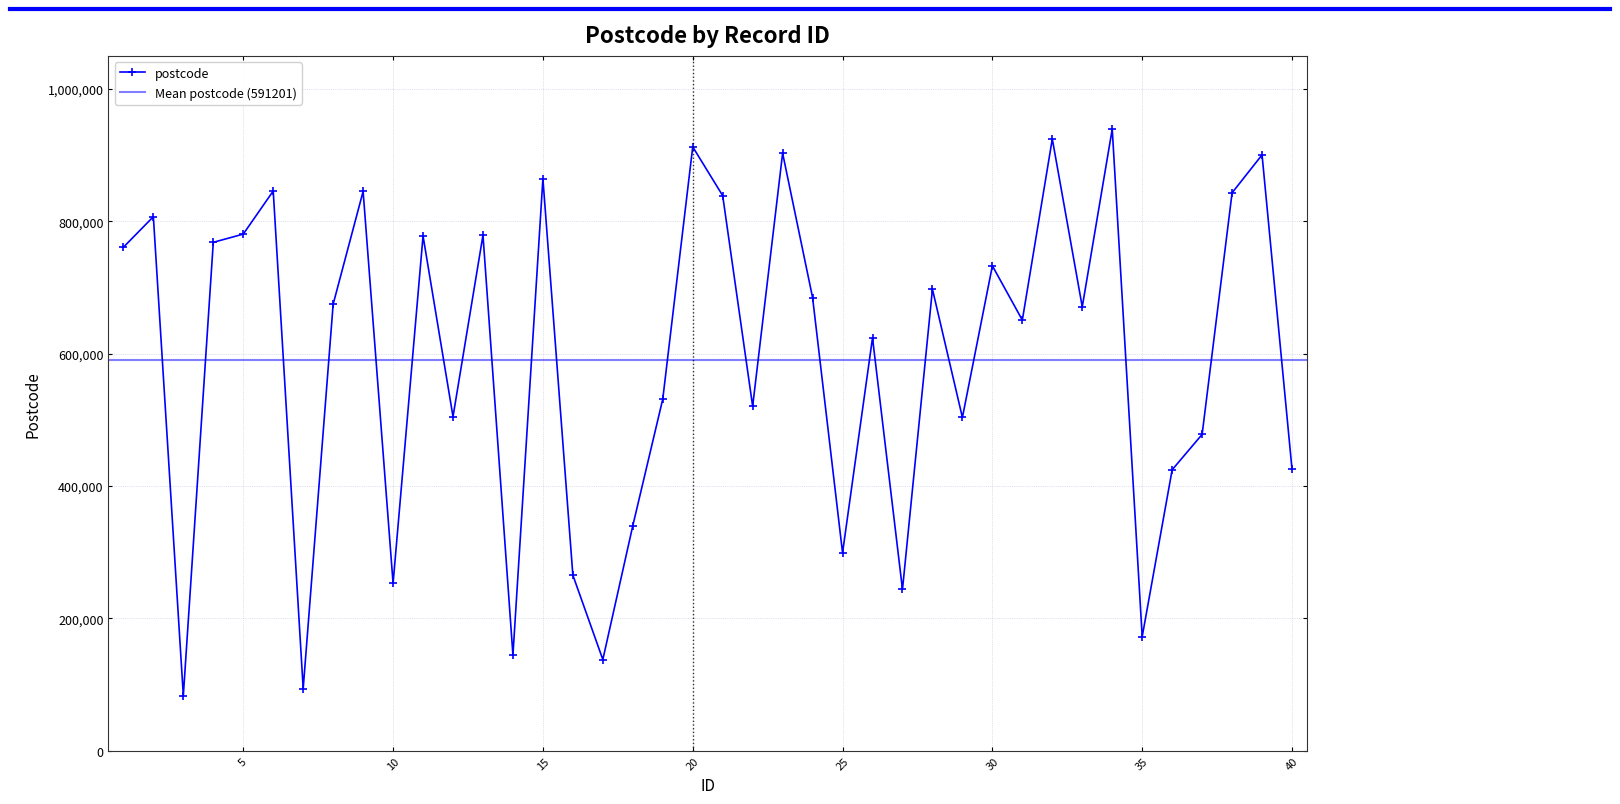

What is the minimum value shown in the chart?

83282